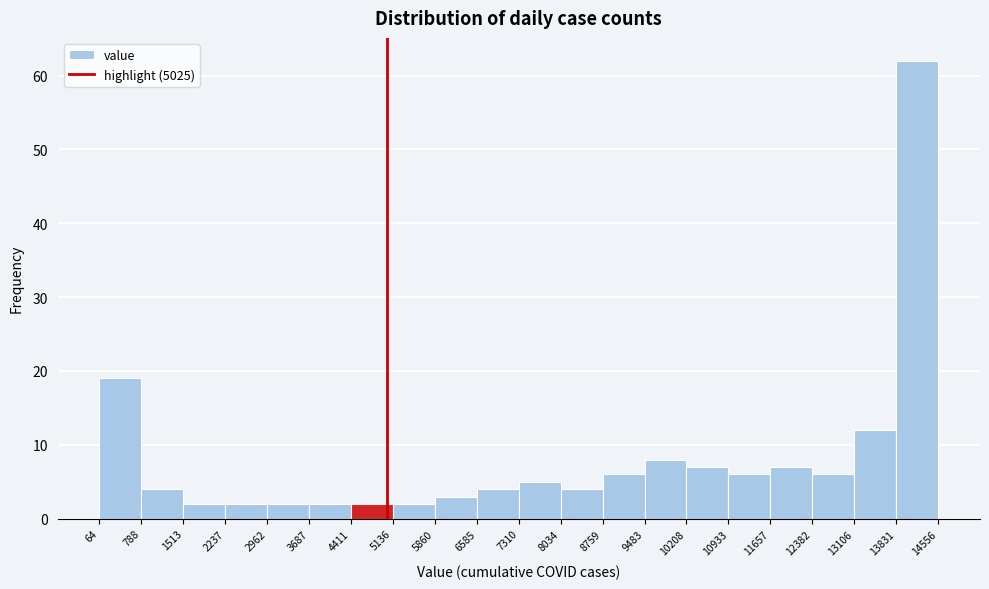

How tall is the bar that spans 3687 to 4411 on the x-axis? The values are not printed on the chart, so give them approximately, as read against the axis.

2